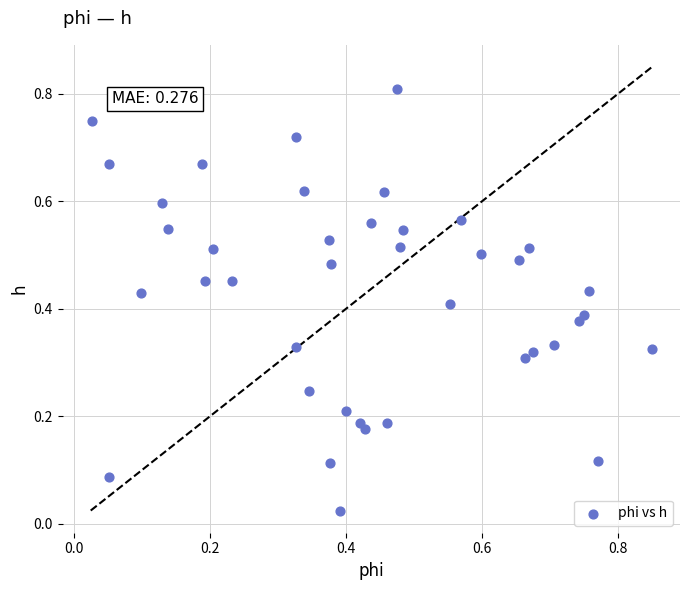

What is the range of X values (max minus min)?

0.8